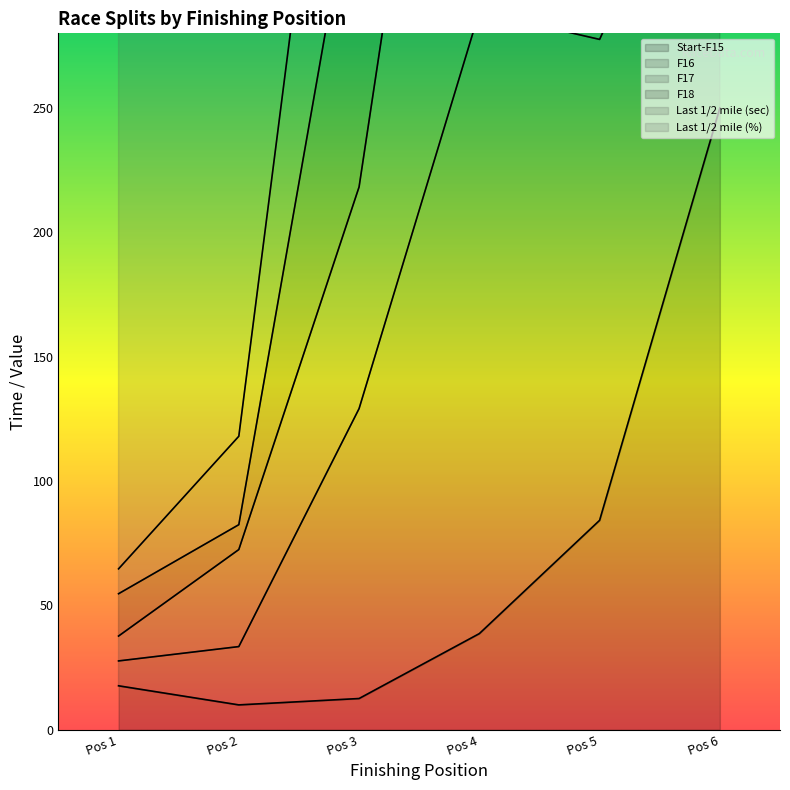

What is the minimum value for Start-F15?

10.0